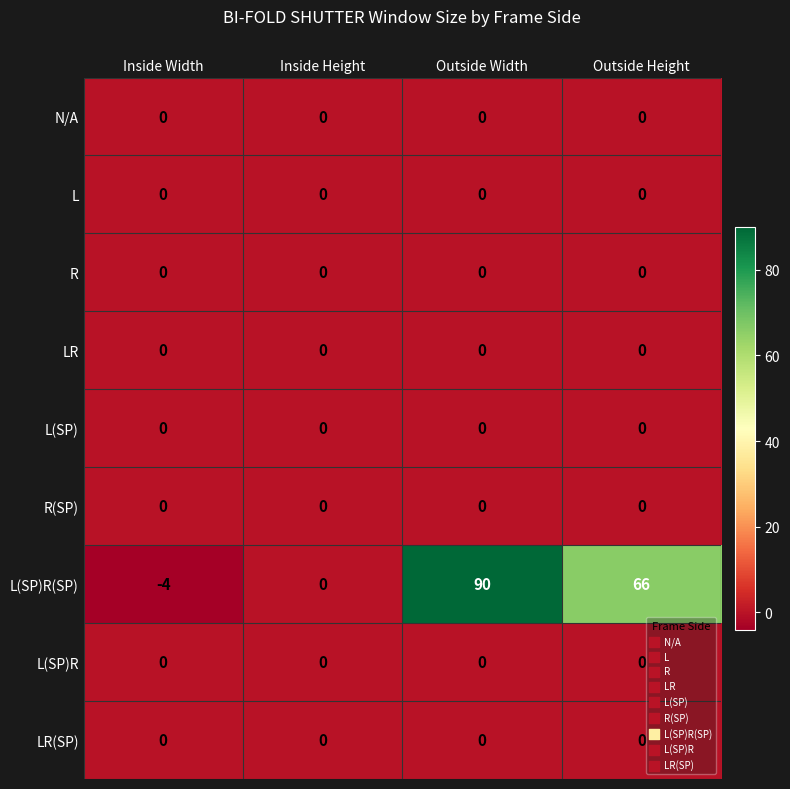

What is the total value across all series at Outside Width?

90